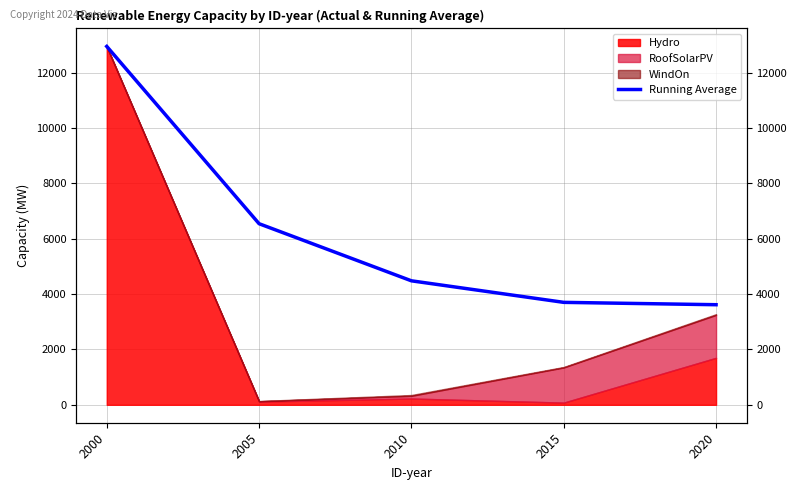

List the labels in order of value, largest first.

2000, 2005, 2010, 2015, 2020